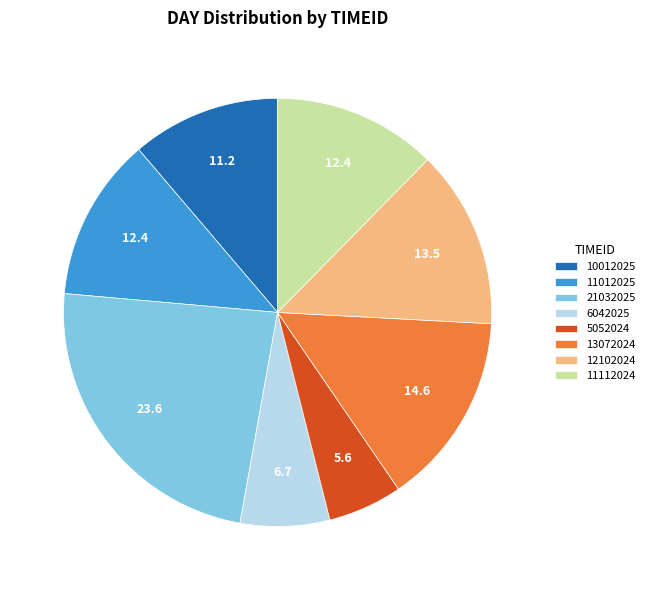

Which has a higher value, 21032025 or 11112024?

21032025